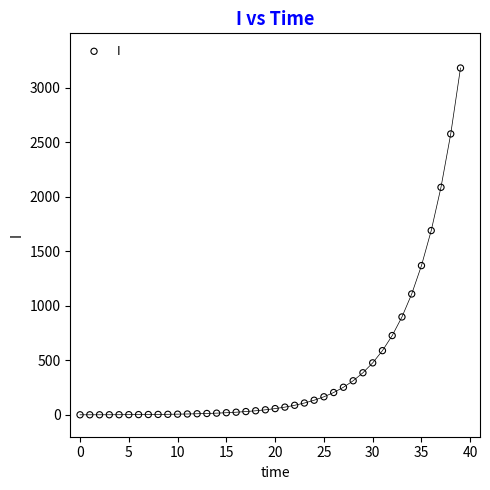

What Y value in the scatter plot is closest to 1590?

1689.8